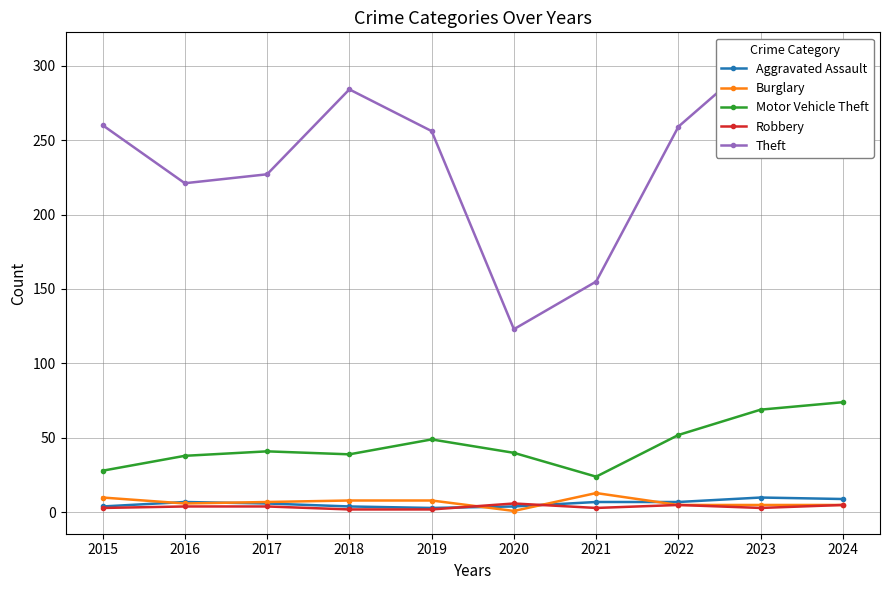

Reading left to right, transcribe all the data shown in this chart.

Aggravated Assault: 2015=4	2016=7	2017=6	2018=4	2019=3	2020=4	2021=7	2022=7	2023=10	2024=9
Burglary: 2015=10	2016=6	2017=7	2018=8	2019=8	2020=1	2021=13	2022=5	2023=5	2024=5
Motor Vehicle Theft: 2015=28	2016=38	2017=41	2018=39	2019=49	2020=40	2021=24	2022=52	2023=69	2024=74
Robbery: 2015=3	2016=4	2017=4	2018=2	2019=2	2020=6	2021=3	2022=5	2023=3	2024=5
Theft: 2015=260	2016=221	2017=227	2018=284	2019=256	2020=123	2021=155	2022=259	2023=307	2024=249